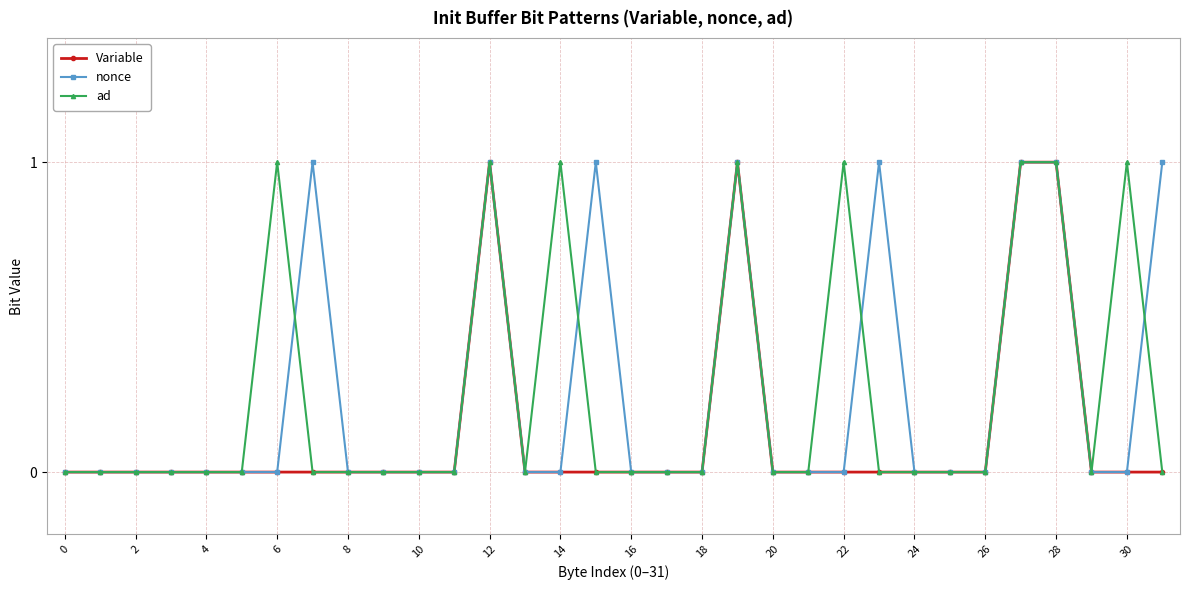

What is the maximum value shown in the chart?

1